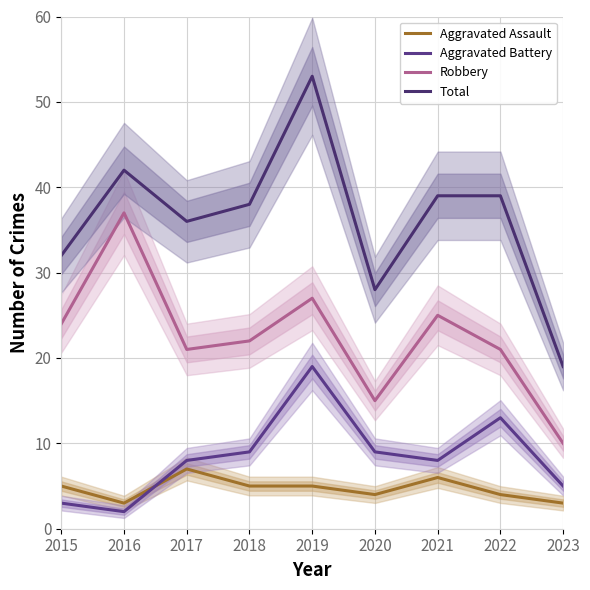

What is the sum of the Robbery values at 2019 and 2023?

37